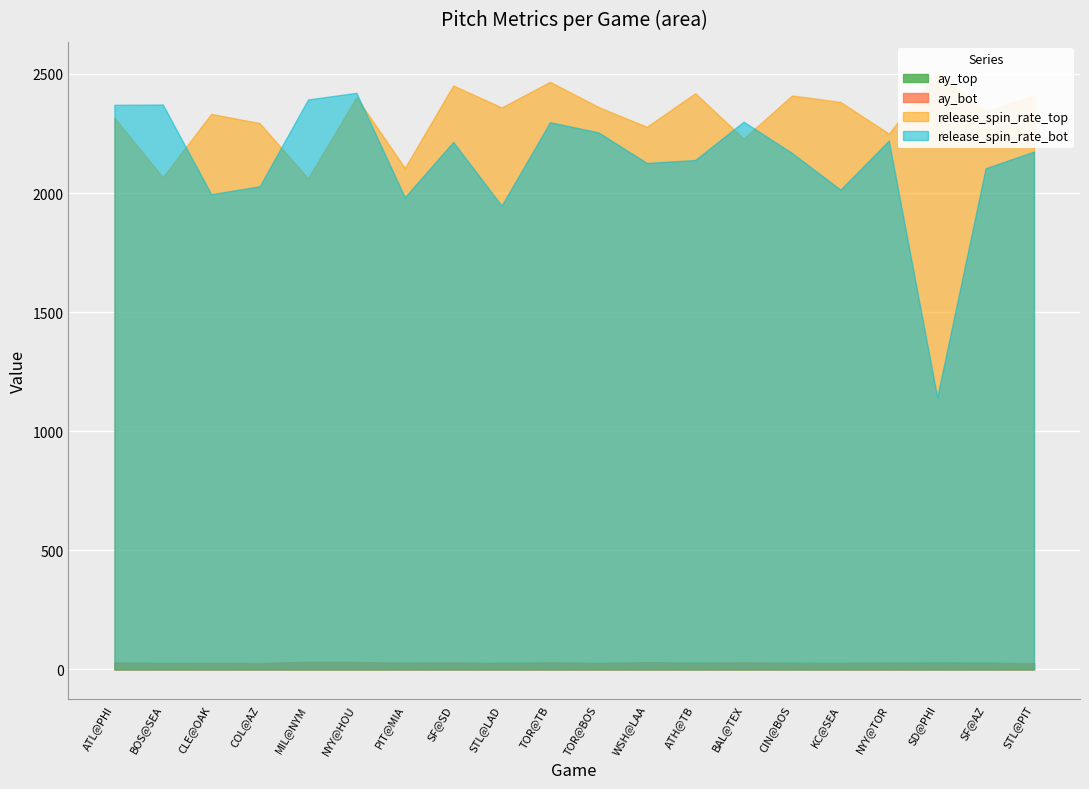

What is the sum of the ay_top values at NYY@TOR and COL@AZ?

54.0